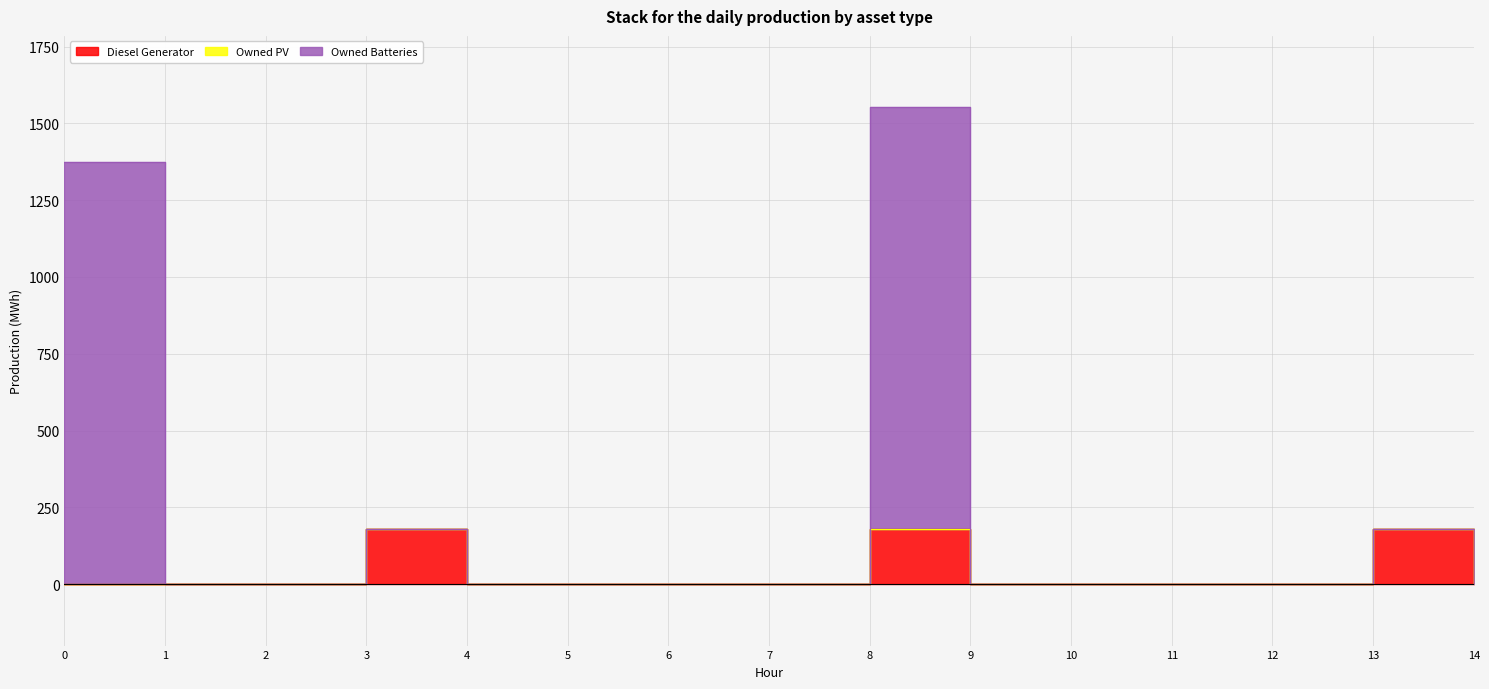

Is it true that Diesel Generator equals 121 at 0?

False